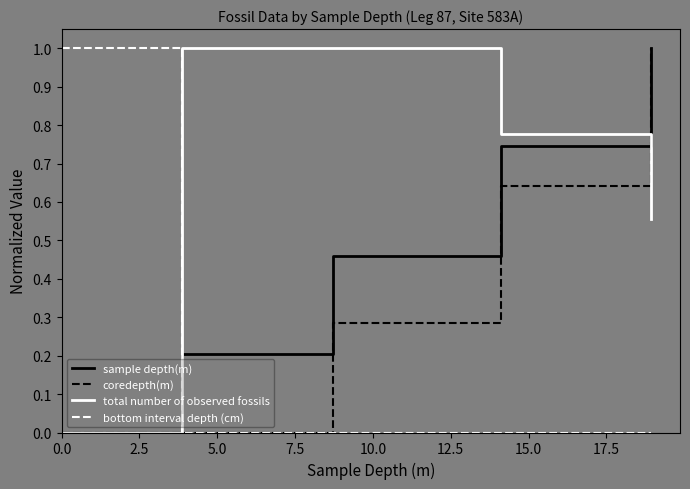

After their last crossing, which series has the higher values: sample depth(m) or bottom interval depth (cm)?

sample depth(m)